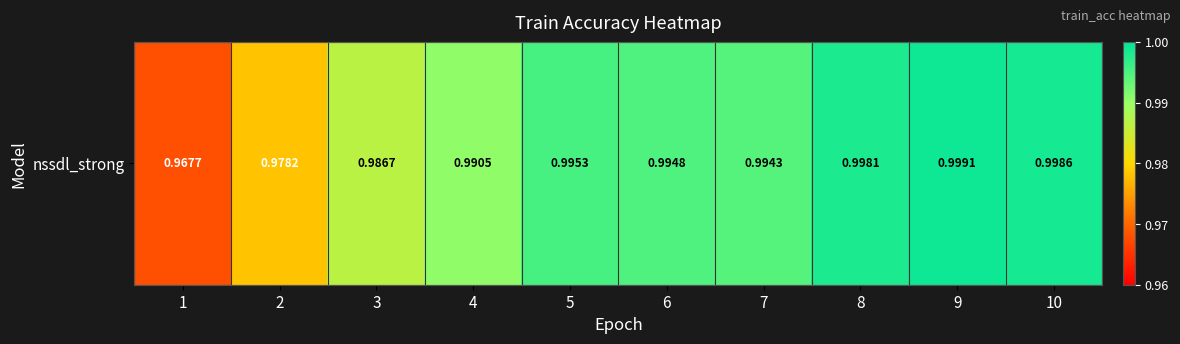

At which category does the chart reach its minimum across all series?

1